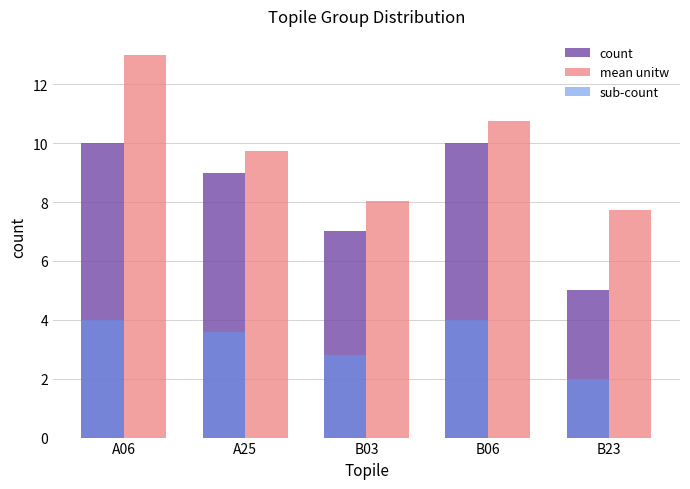

What is the difference between the highest and lowest values at A25?

6.1